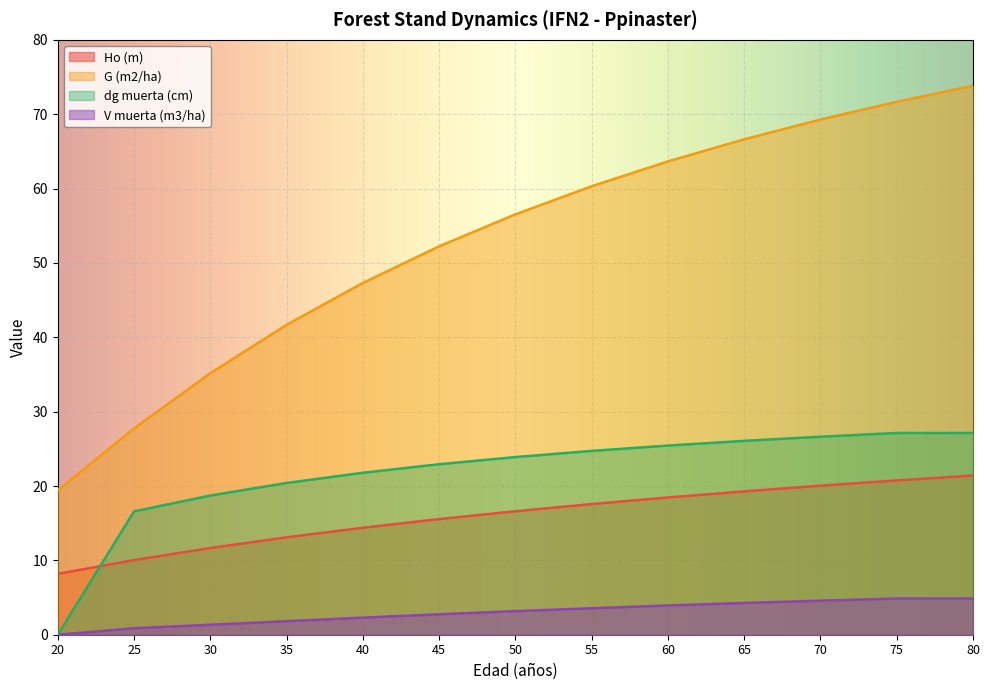

The dg muerta (cm) series shows -8.5 at 20. True or false?

False